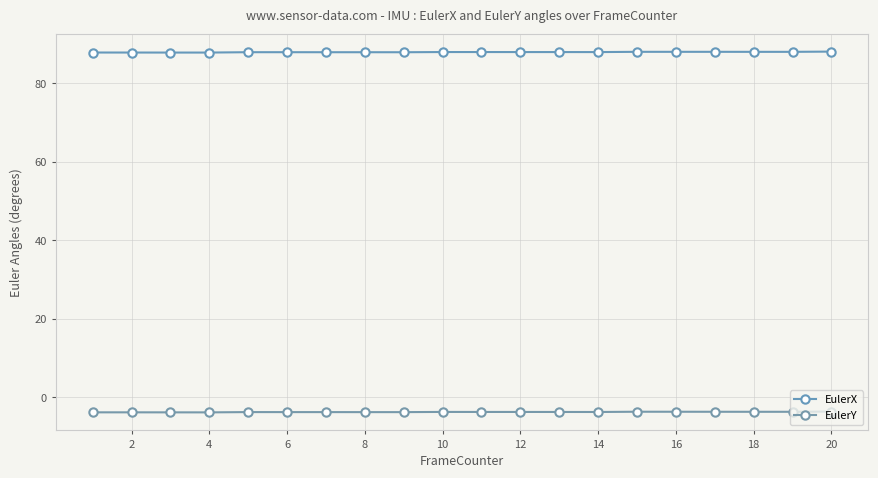

List the series in order of their peak value, highest first.

EulerX, EulerY